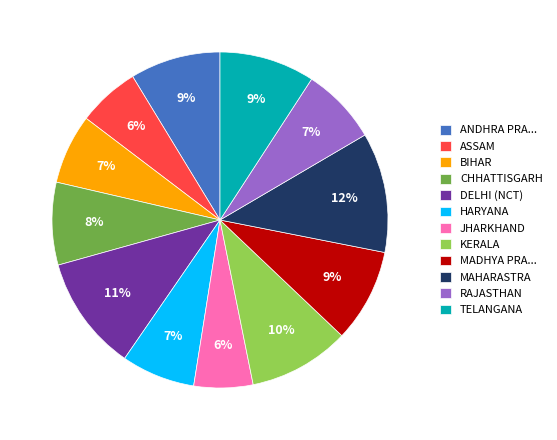

What is the ratio of the value at HARYANA to the value at CHHATTISGARH?

0.9